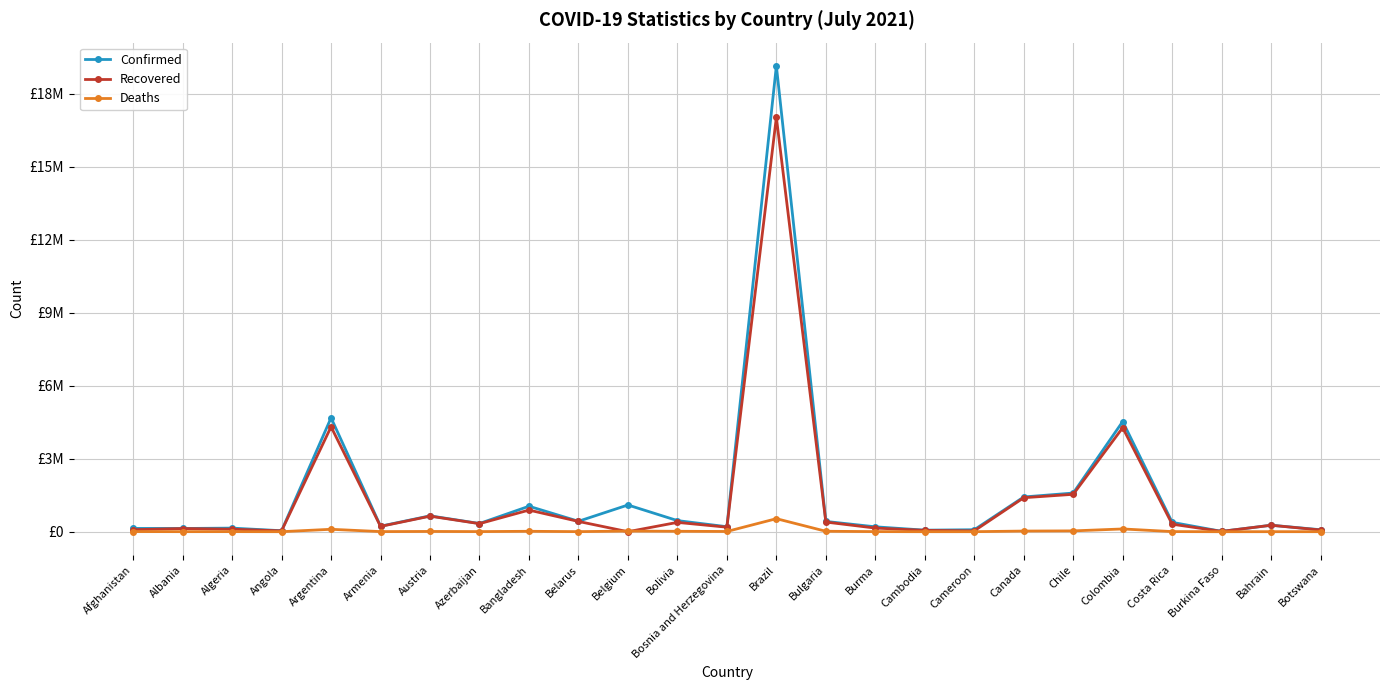

What are all the series names shown in the legend?

Confirmed, Recovered, Deaths